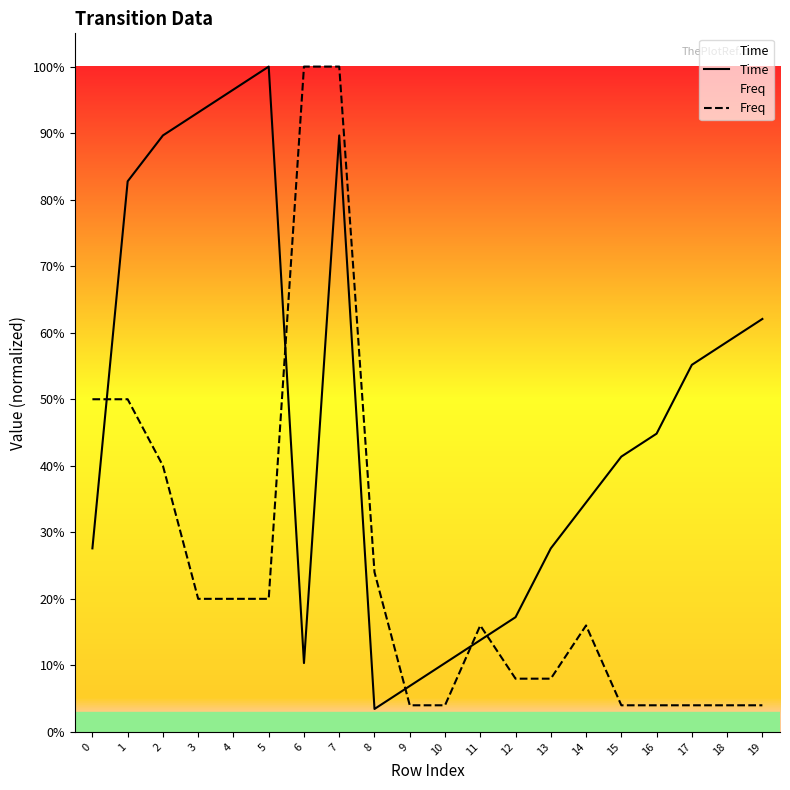

At how many categories does at least one series exceed 0?

20